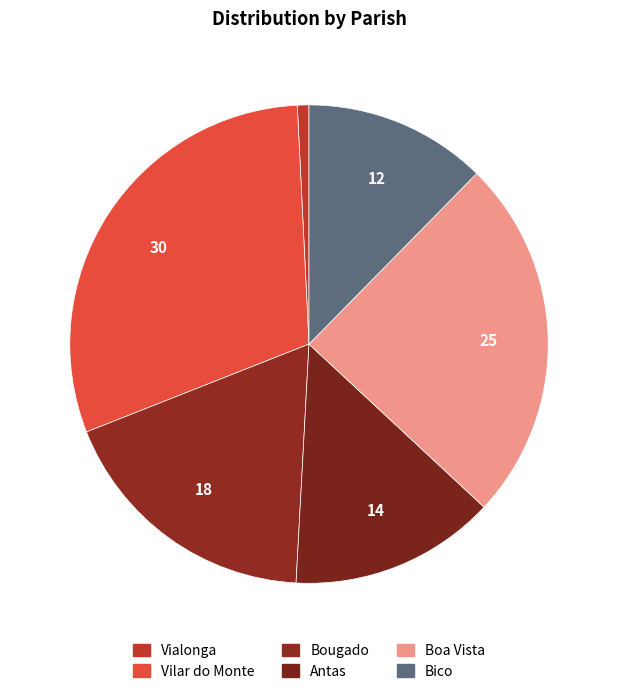

Rank the categories by value from lowest to highest.

Vialonga, Bico, Antas, Bougado, Boa Vista, Vilar do Monte